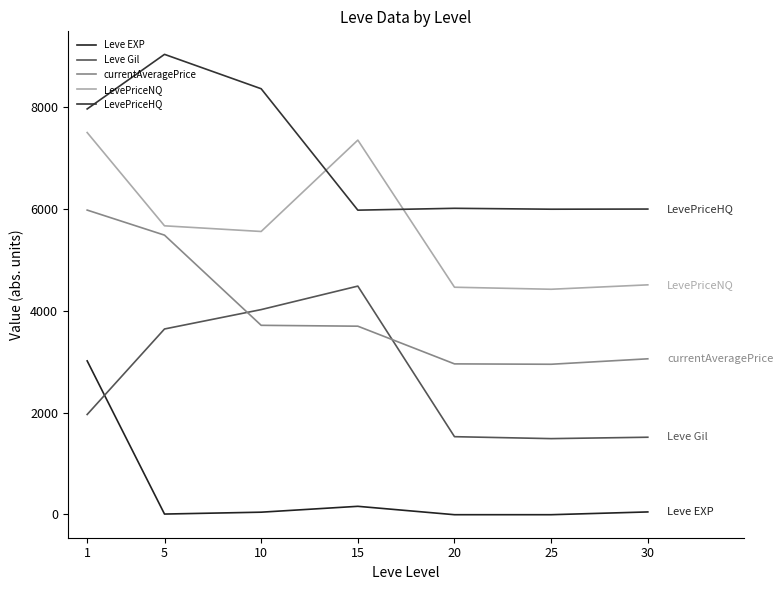

Does the chart have visible grid lines?

No